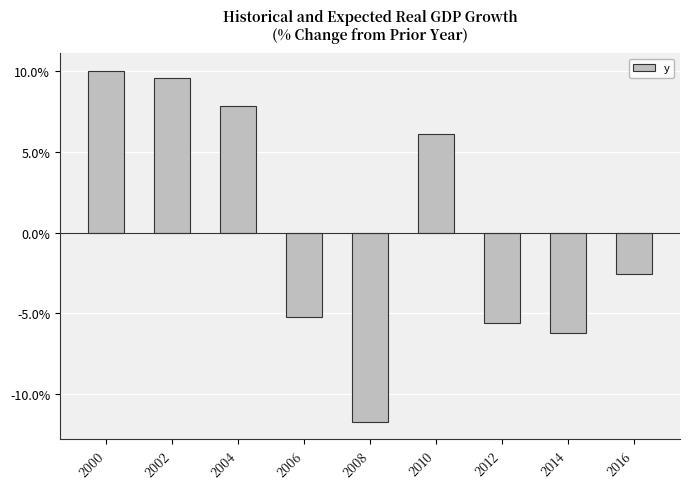

Rank the categories by value from highest to lowest.

2000, 2002, 2004, 2010, 2016, 2006, 2012, 2014, 2008